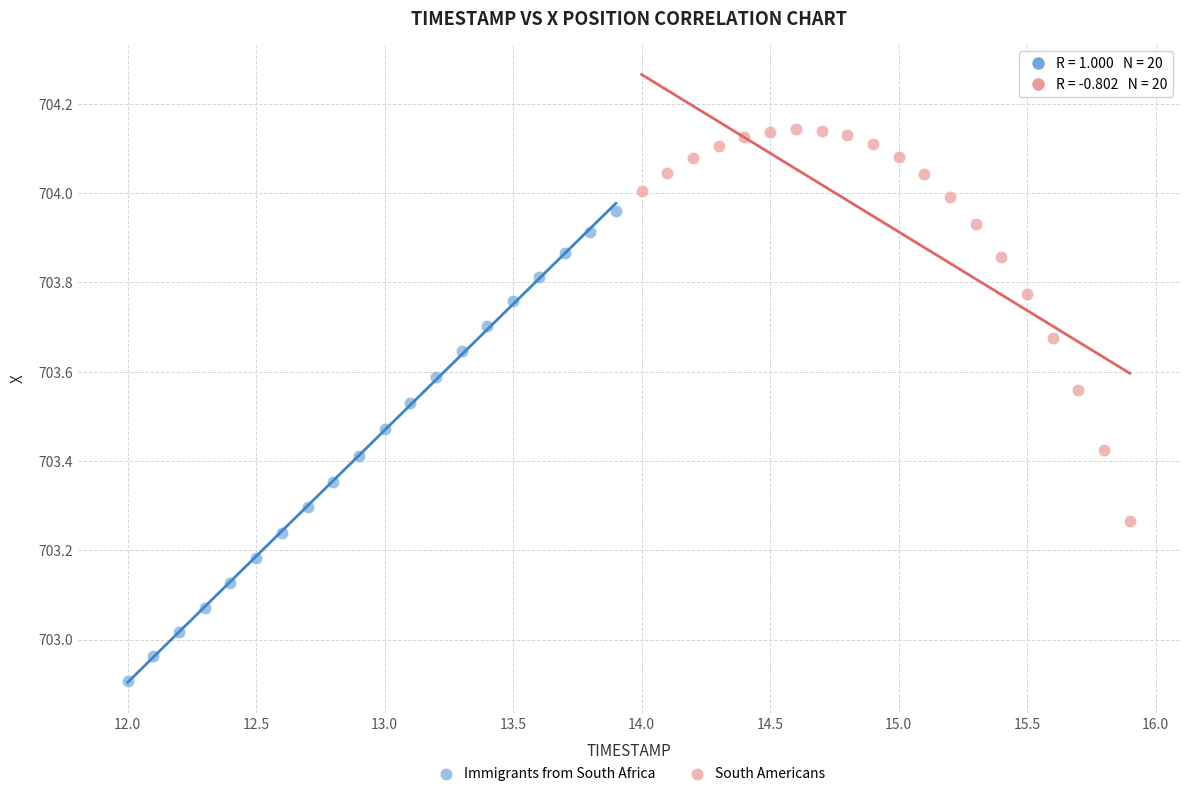

What are all the series names shown in the legend?

Immigrants from South Africa, South Americans